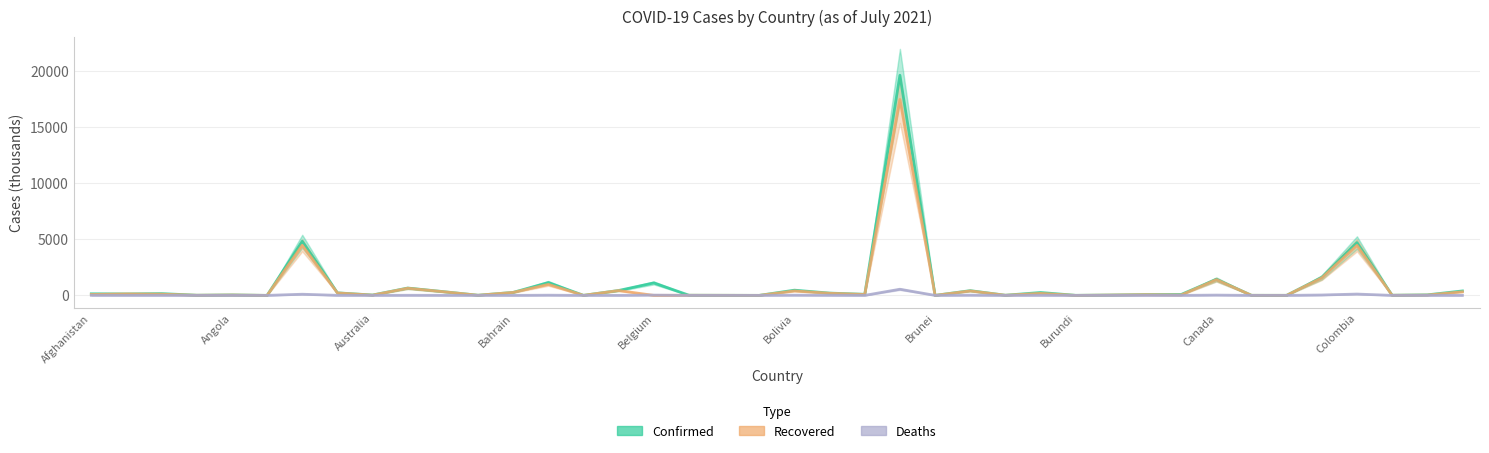

Which series ends up on top after the final intersection of Recovered and Deaths?

Recovered